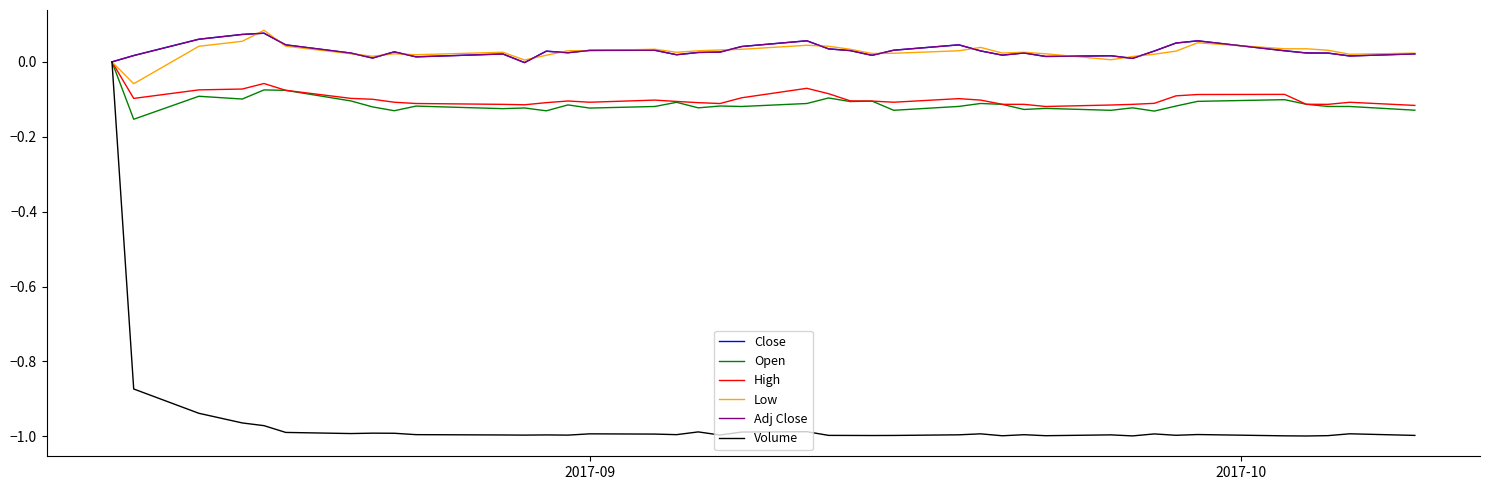

Which series has the largest range (max minus min)?

Volume